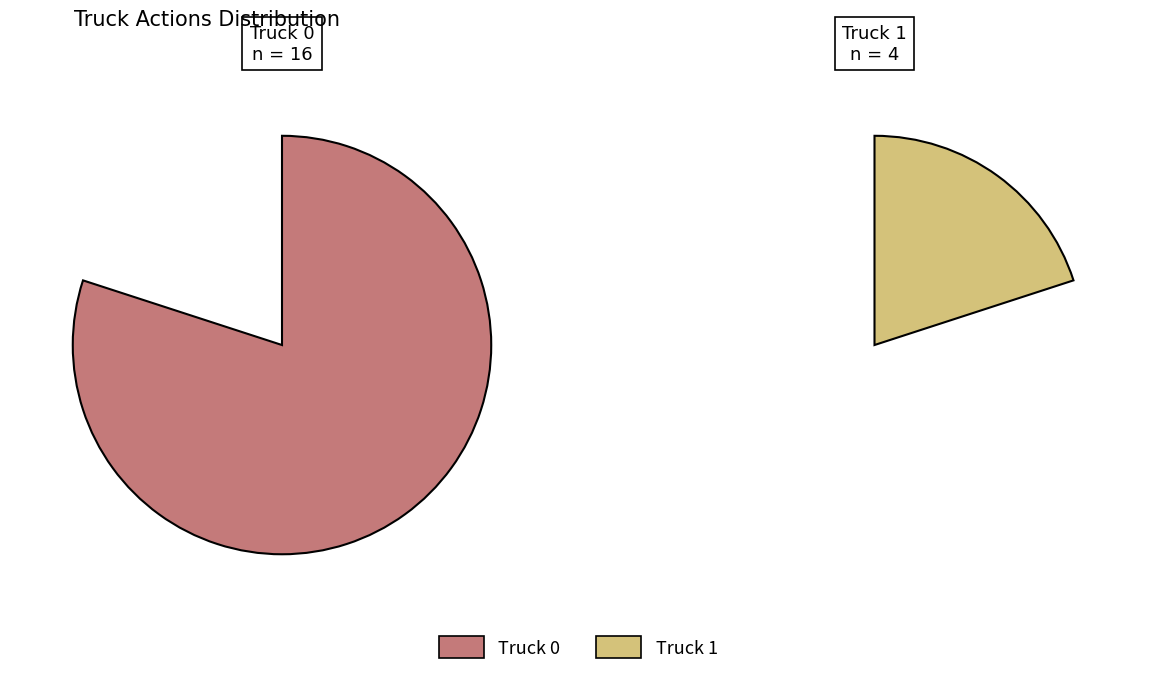

To the nearest percent, what percentage of the pie is Truck 1?

20%